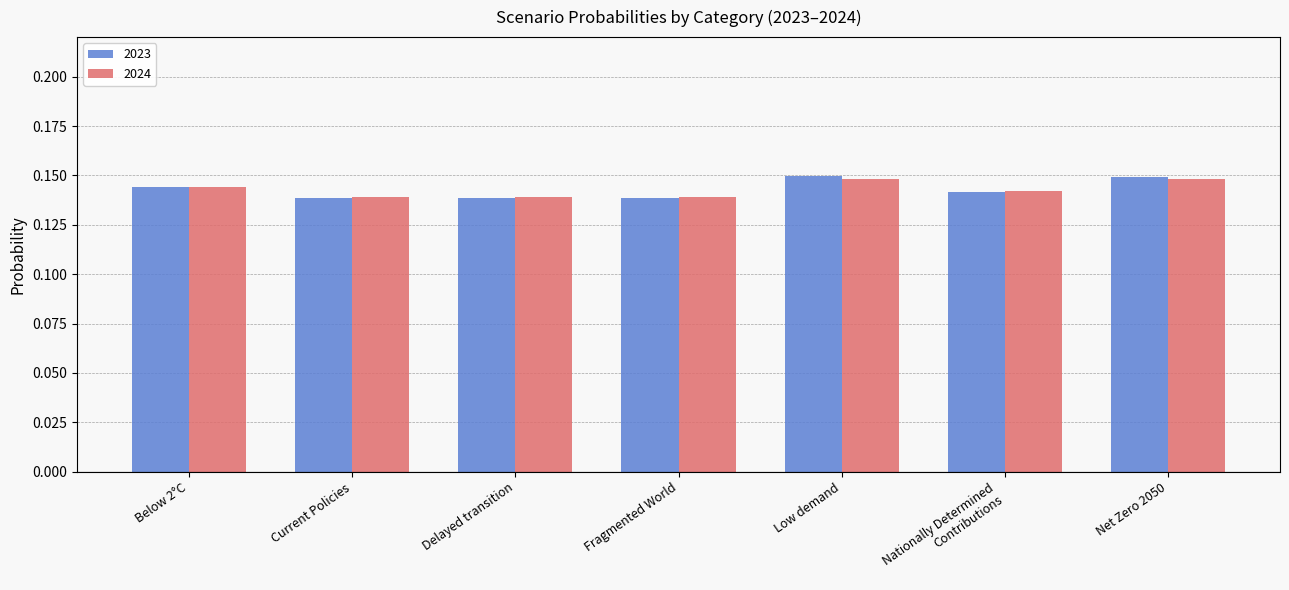

How many groups of bars are there?

7